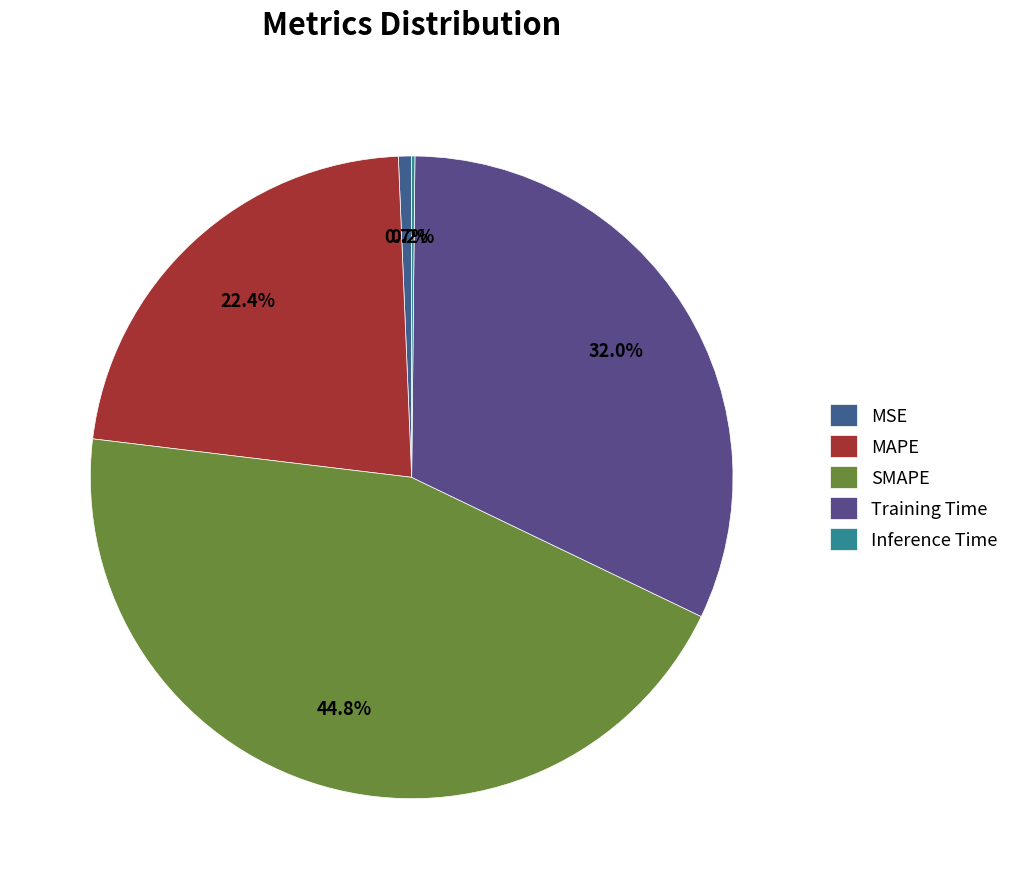

Rank the categories by value from highest to lowest.

SMAPE, Training Time, MAPE, MSE, Inference Time